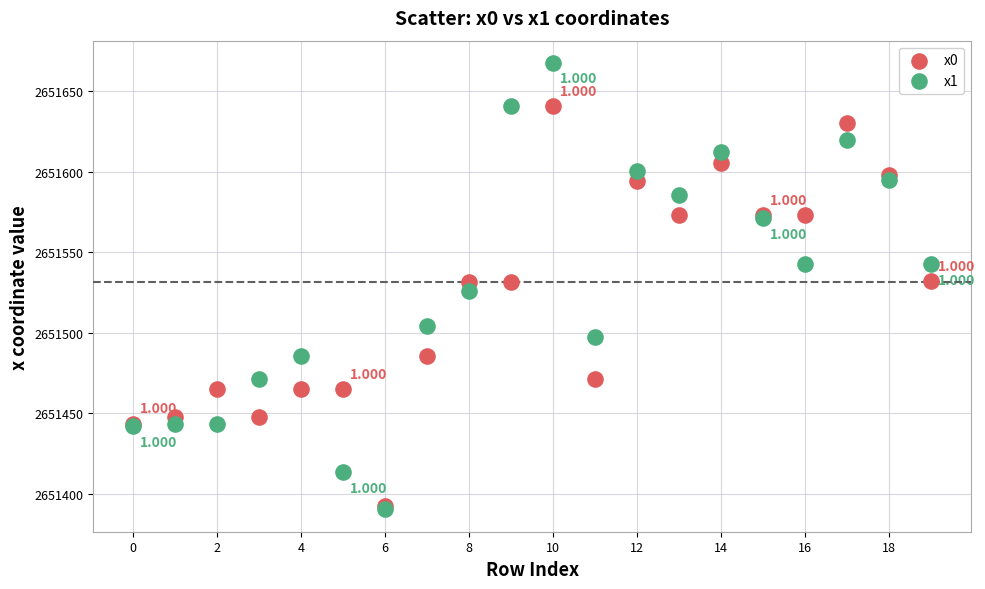

What are all the series names shown in the legend?

x0, x1